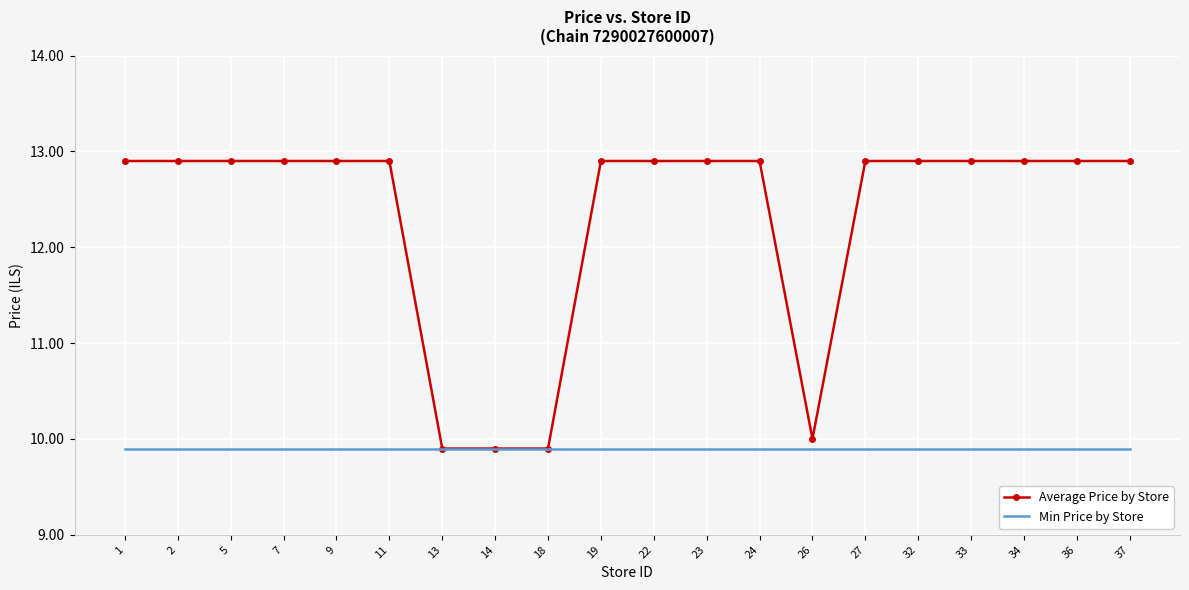

What value does the Min Price by Store series have at 32?

9.9